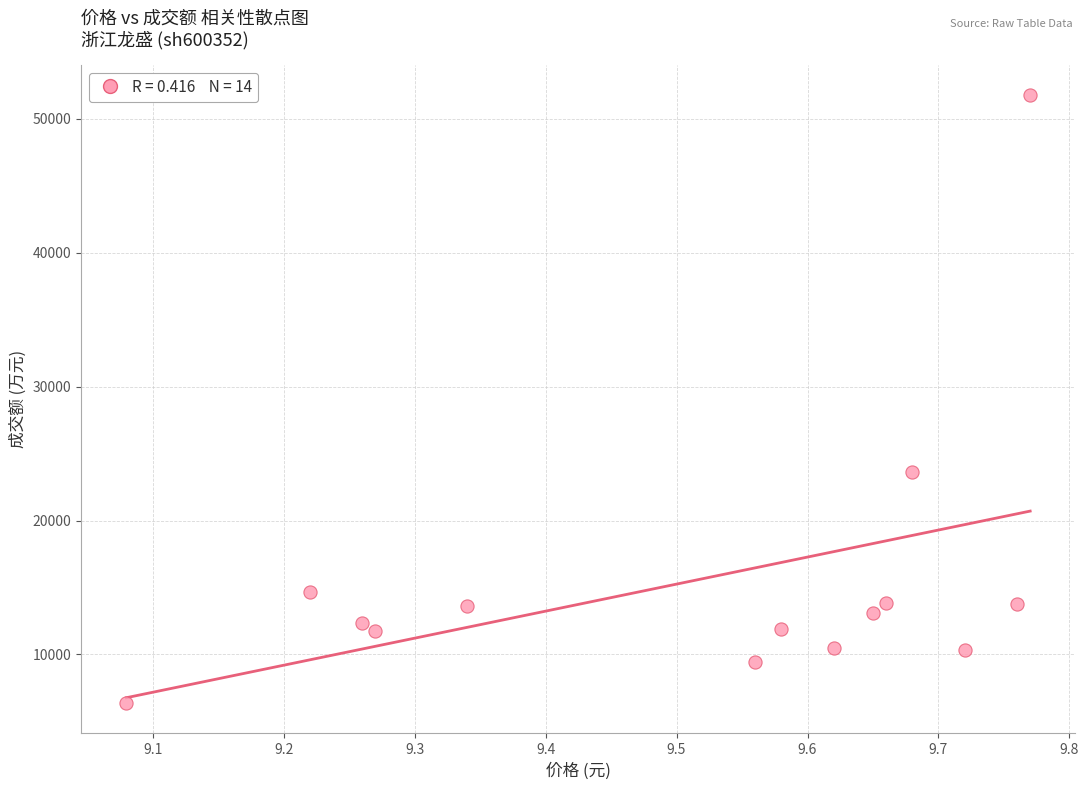

What Y value in the scatter plot is closest to 29073?

23644